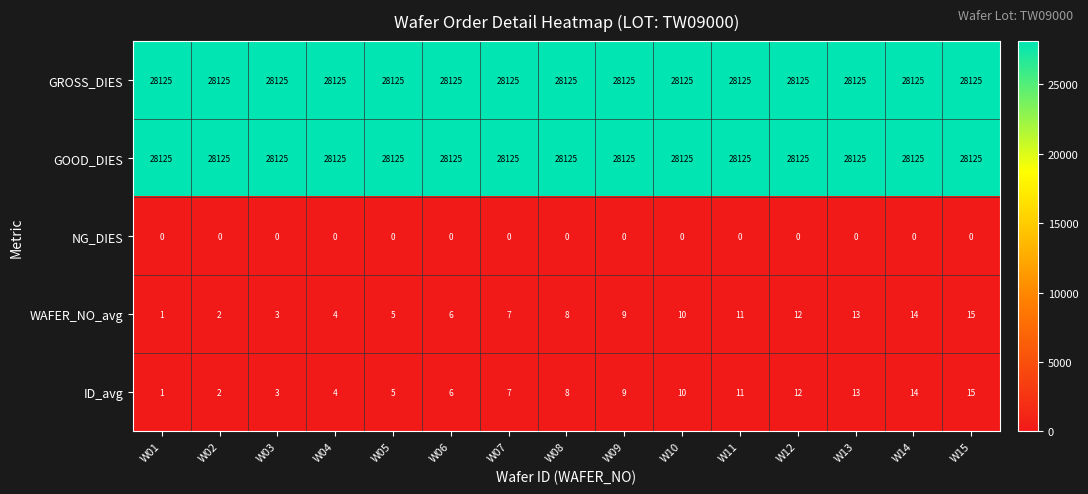

At how many categories does at least one series exceed 16766?

15